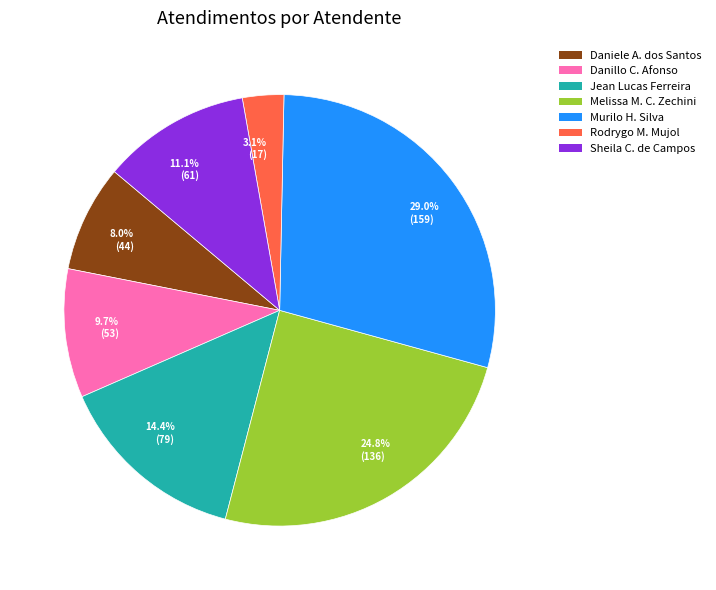

What is the ratio of the value at Jean Lucas Ferreira to the value at Daniele A. dos Santos?

1.8